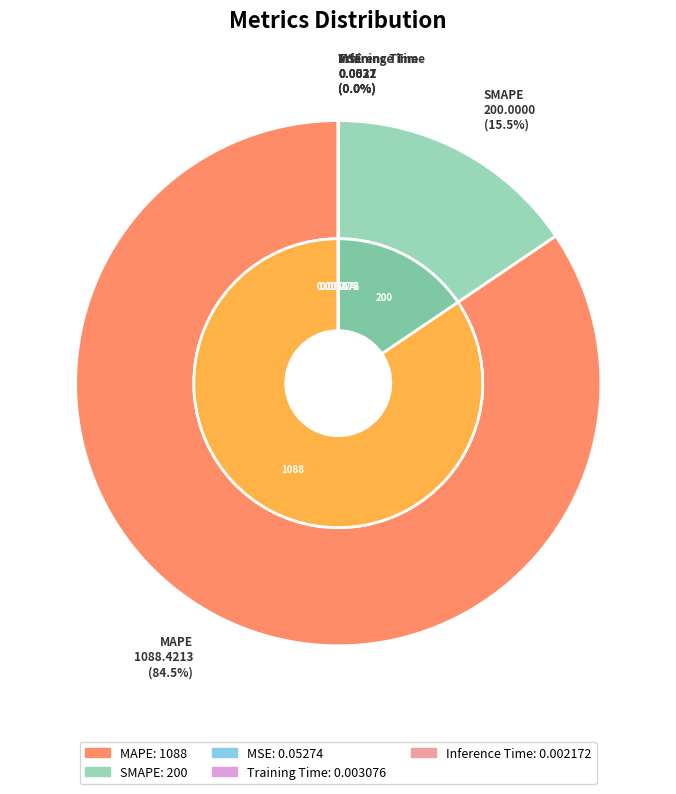

Is it true that Inference Time is 0% of the pie?

True